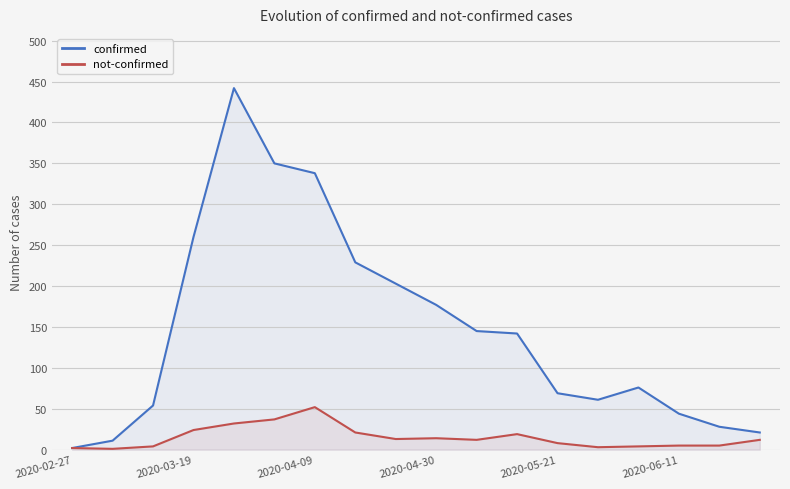

How many values in the not-confirmed series are below 12?

8